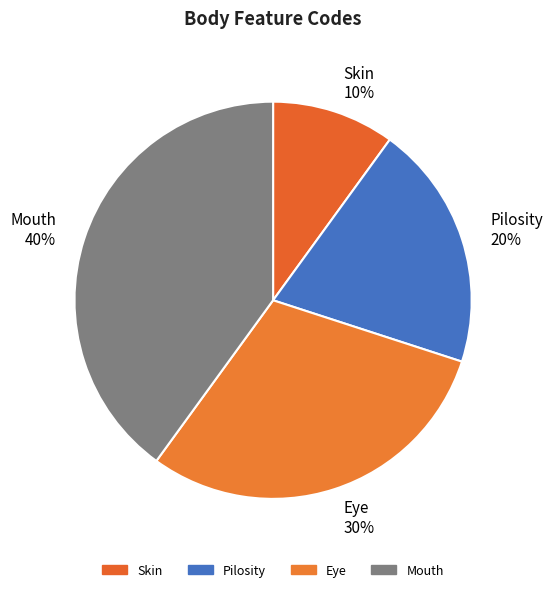

How many slices are in this pie chart?

4